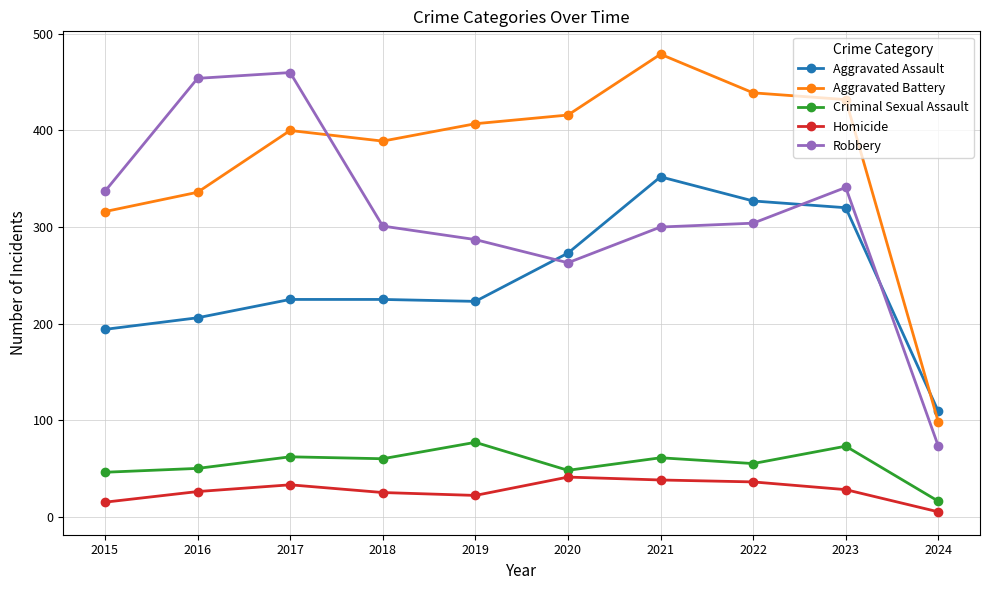

What is the minimum value for Aggravated Assault?

109